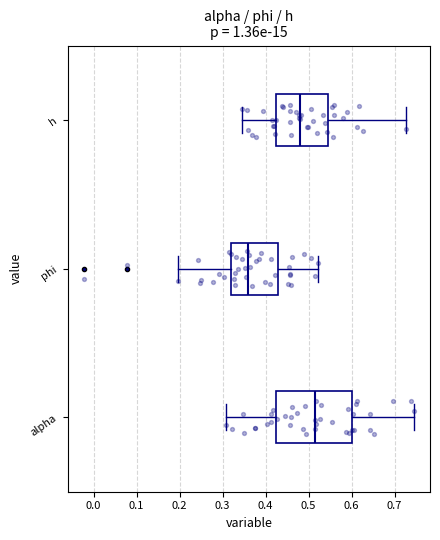

Reading bottom to top, transcribe this box plot: for each box, give where its median line is, the range the box spans, and where its two whiskers end, as read against the x-axis. The values are not printed on the chart, so give them approximately, as read against the axis.

alpha: median 0.51, box 0.42 to 0.60, whiskers 0.31 to 0.74
phi: median 0.36, box 0.32 to 0.43, whiskers 0.20 to 0.52
h: median 0.48, box 0.42 to 0.55, whiskers 0.35 to 0.73